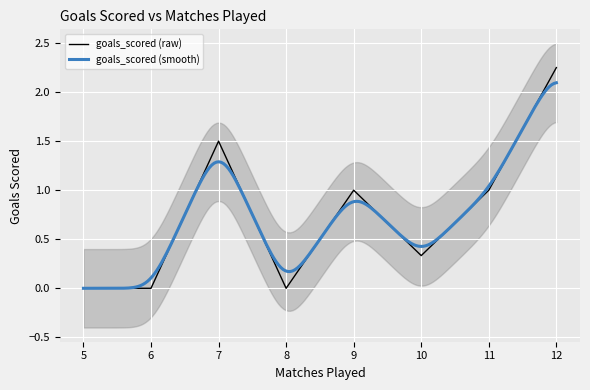

Is it true that goals_scored (raw) equals 0.2 at 10?

False